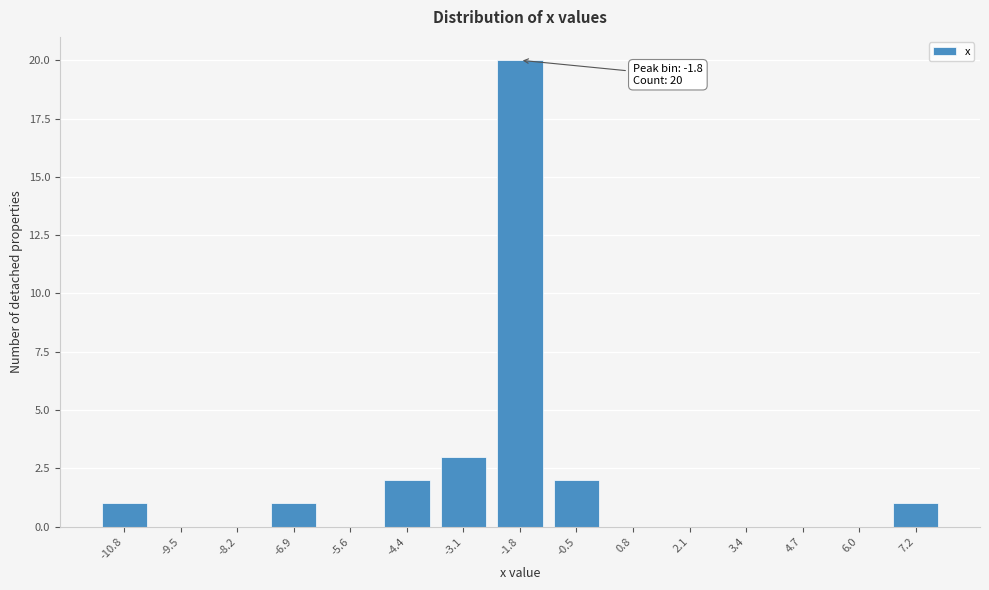

Reading left to right, extract all data points from this chart.

-10.8=1	-9.5=0	-8.2=0	-6.9=1	-5.6=0	-4.4=2	-3.1=3	-1.8=20	-0.5=2	0.8=0	2.1=0	3.4=0	4.7=0	6.0=0	7.2=1